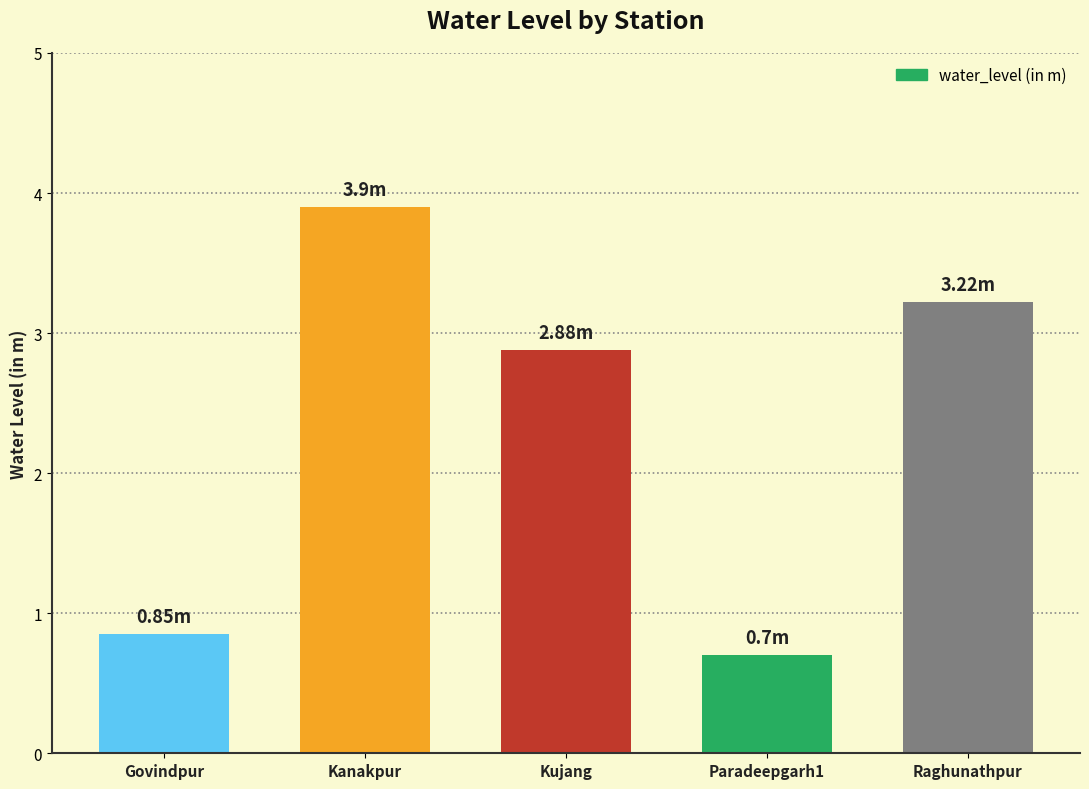

Are the bars horizontal?

No